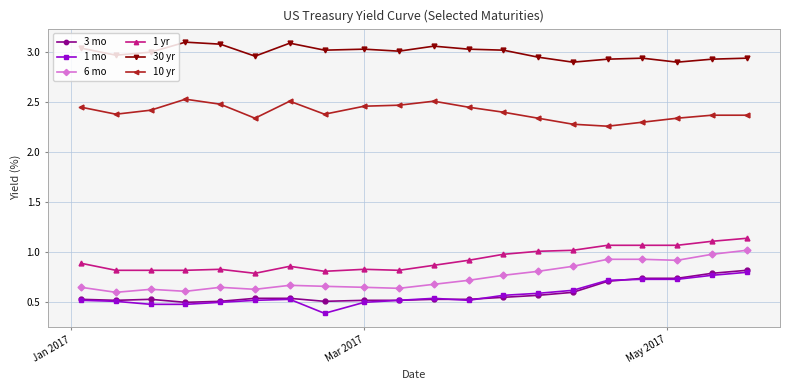

What is the smallest value displayed?

0.4